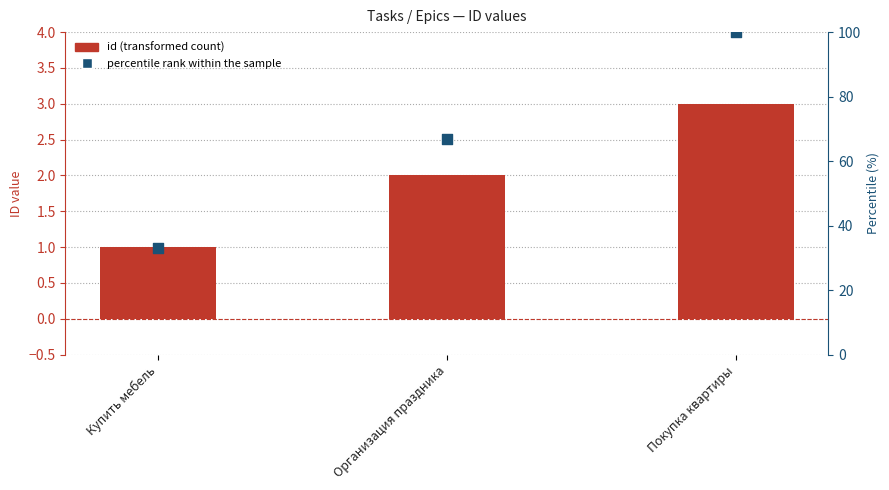

Which series has the widest spread of Y values?

percentile rank within the sample